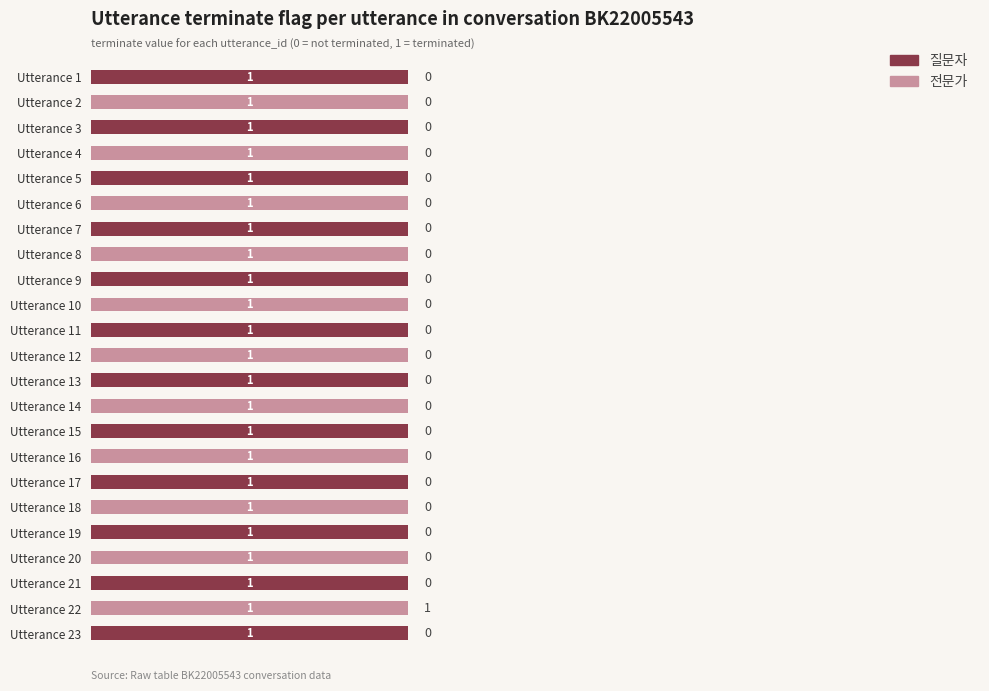

What is the sum of all 질문자 values?

12